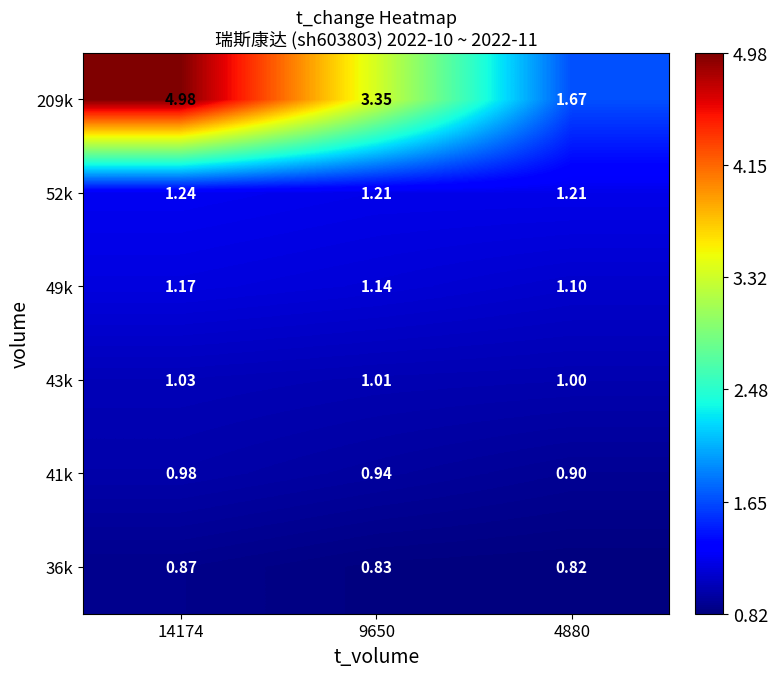

Reading right to left, extract all data points from this chart.

209k: 4880=1.7	9650=3.4	14174=5.0
52k: 4880=1.2	9650=1.2	14174=1.2
49k: 4880=1.1	9650=1.1	14174=1.2
43k: 4880=1.0	9650=1.0	14174=1.0
41k: 4880=0.9	9650=0.9	14174=1.0
36k: 4880=0.8	9650=0.8	14174=0.9